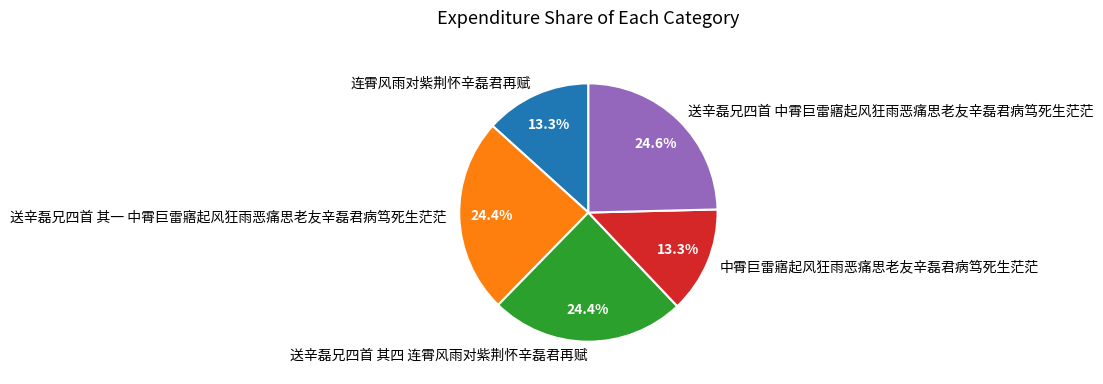

Which has a higher value, 送辛磊兄四首 其一 中霄巨雷寤起风狂雨恶痛思老友辛磊君病笃死生茫茫 or 中霄巨雷寤起风狂雨恶痛思老友辛磊君病笃死生茫茫?

送辛磊兄四首 其一 中霄巨雷寤起风狂雨恶痛思老友辛磊君病笃死生茫茫